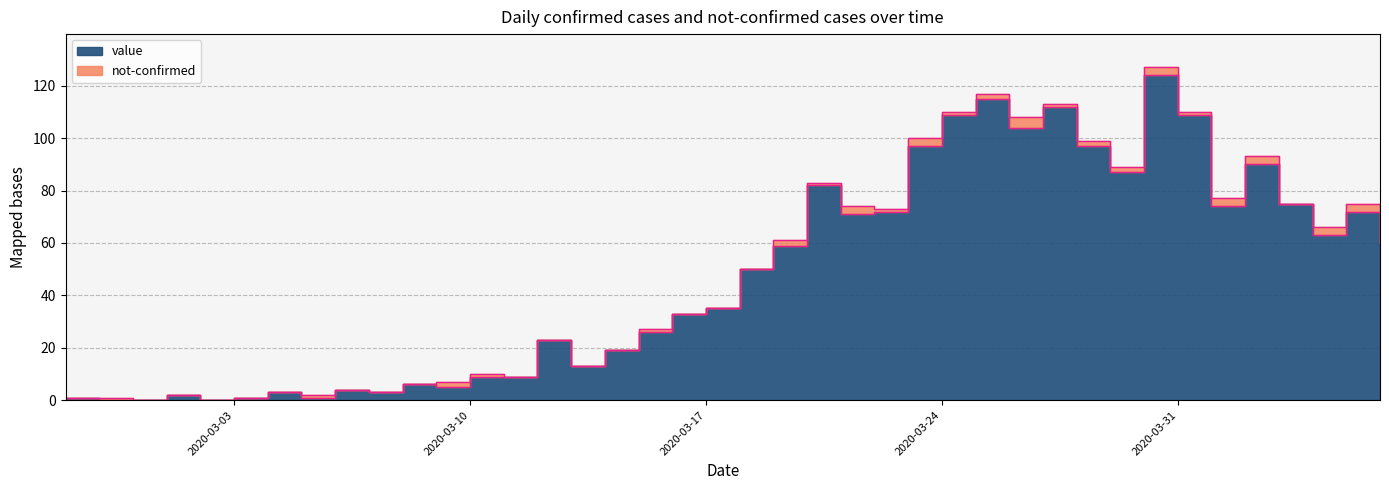

At which label is the value closest to 62?

2020-04-04